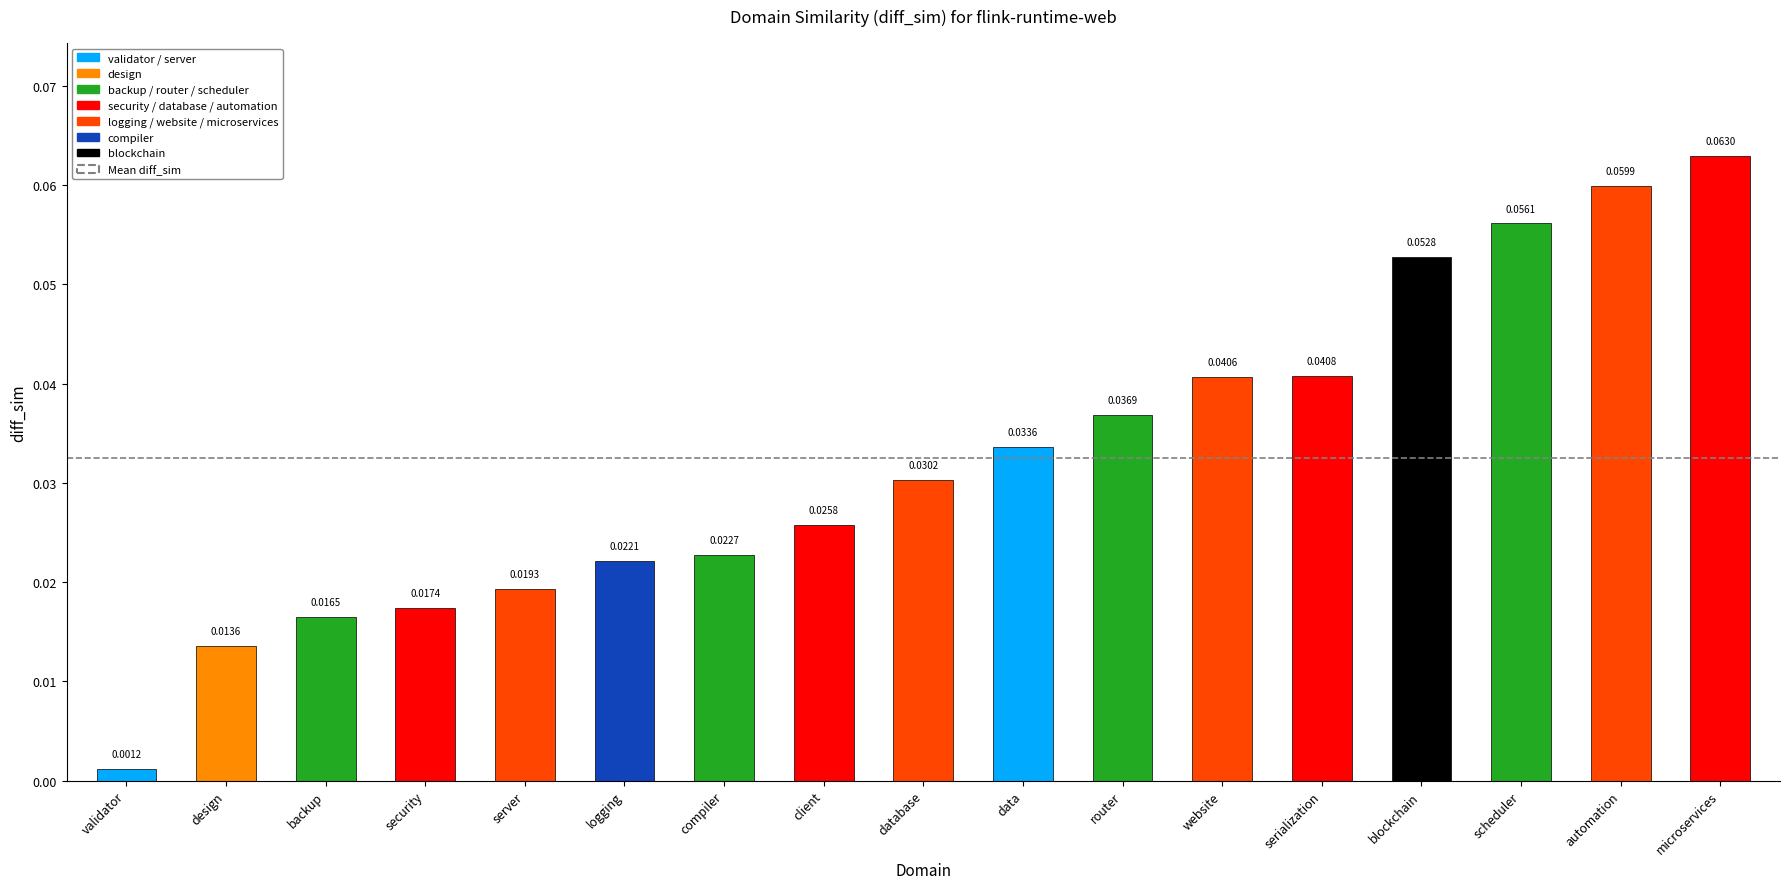

Rank the categories by value from highest to lowest.

microservices, automation, scheduler, blockchain, serialization, website, router, data, database, client, compiler, logging, server, security, backup, design, validator